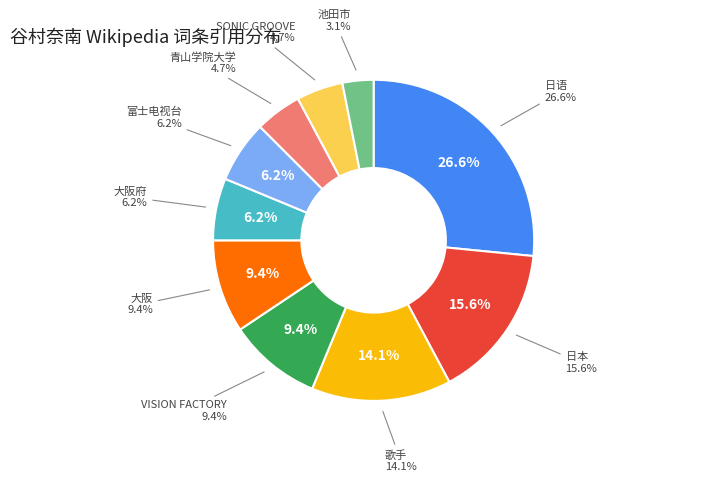

To the nearest percent, what portion does 池田市 represent?

3%